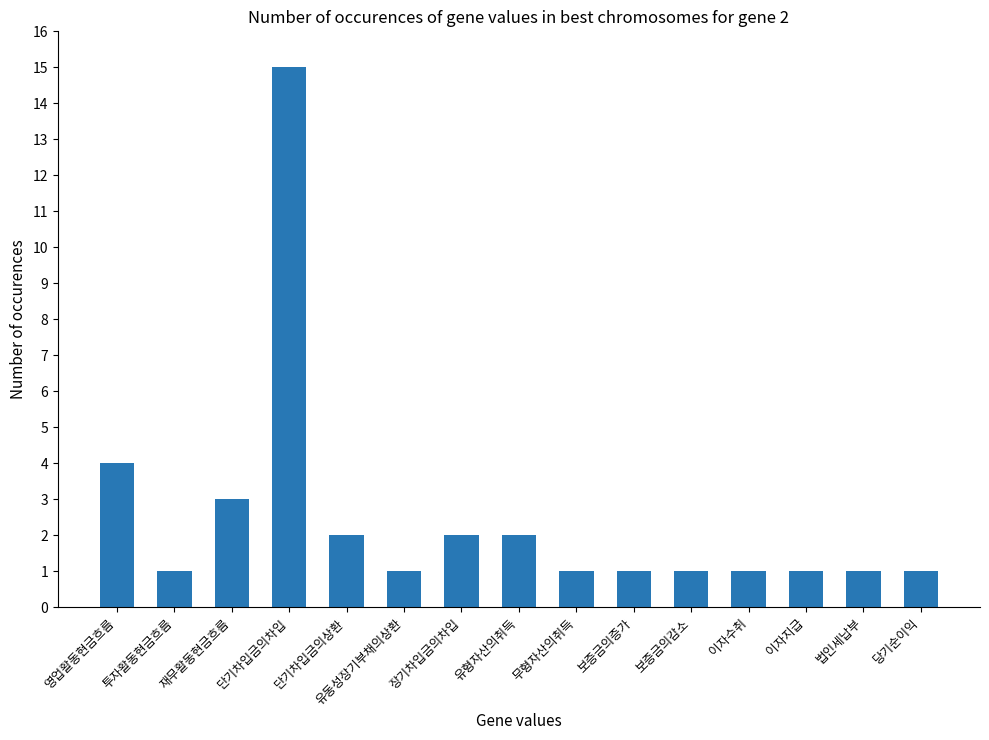

What is the minimum value shown in the chart?

1